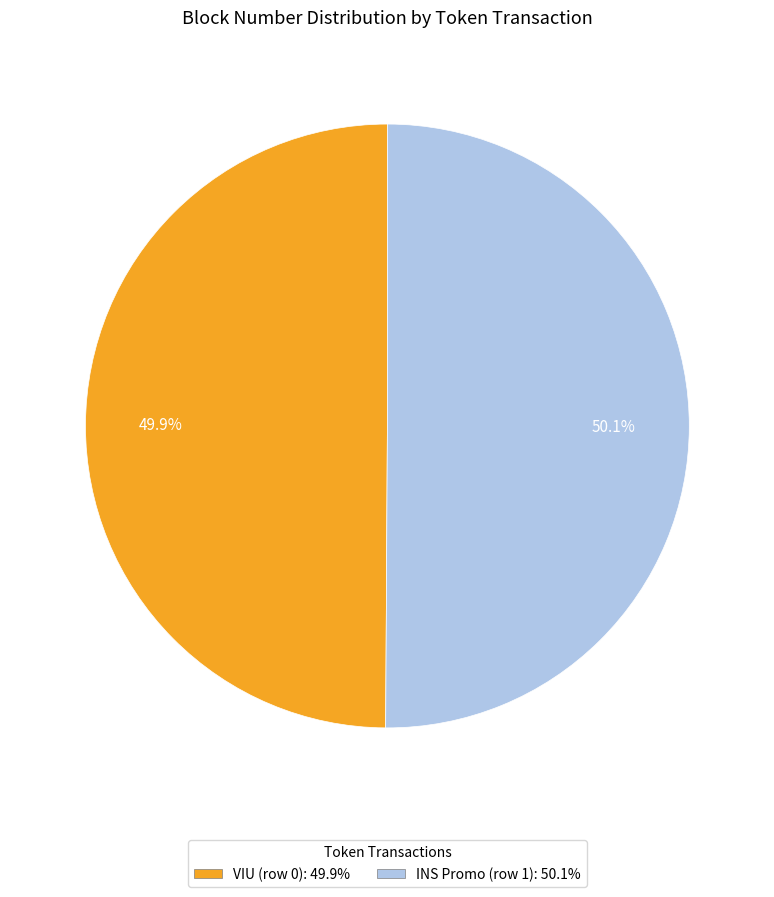

How many segments does this pie chart have?

2